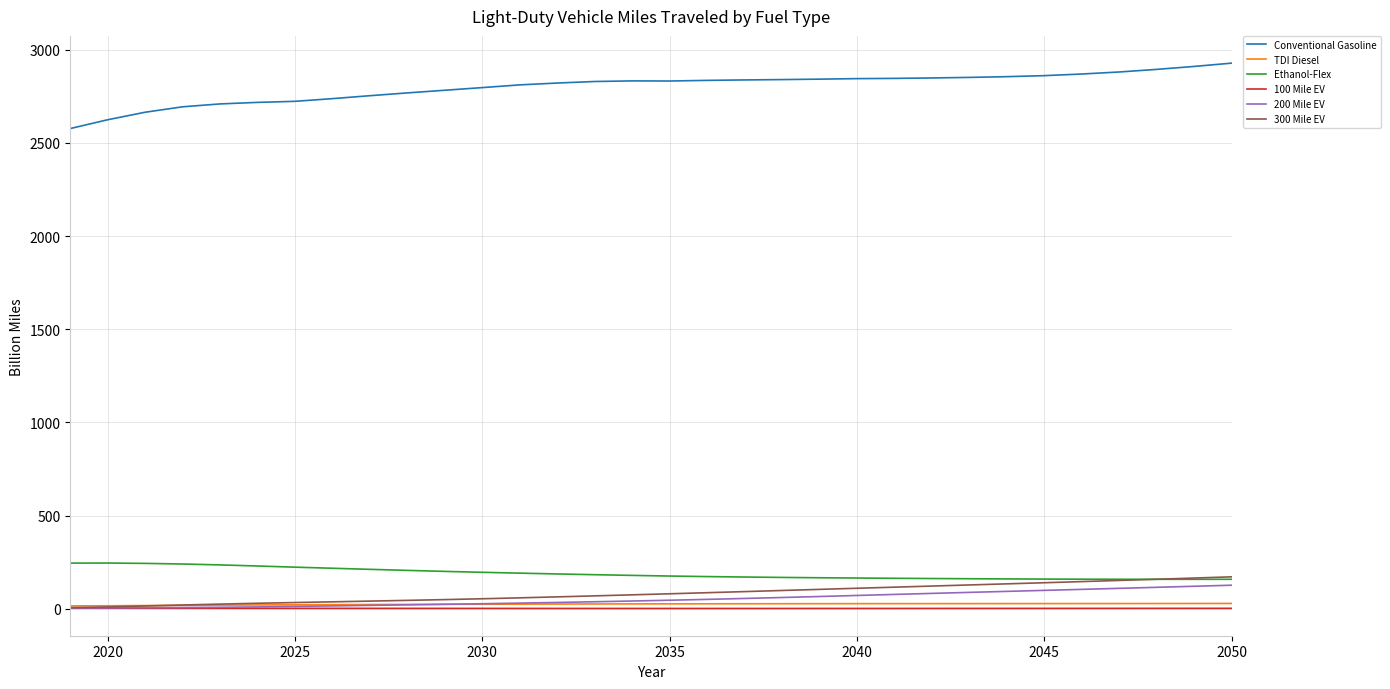

Which series has the largest total across all categories?

Conventional Gasoline